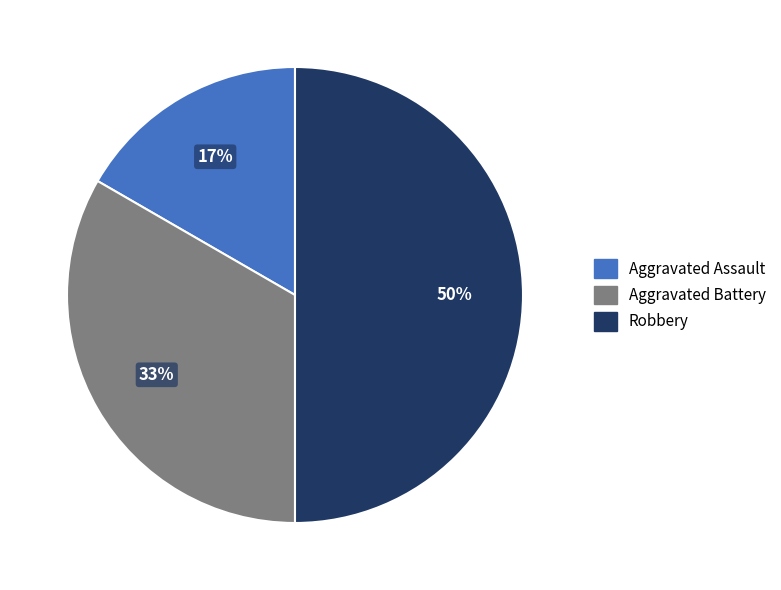

Does Aggravated Assault account for over 50% of the chart?

No